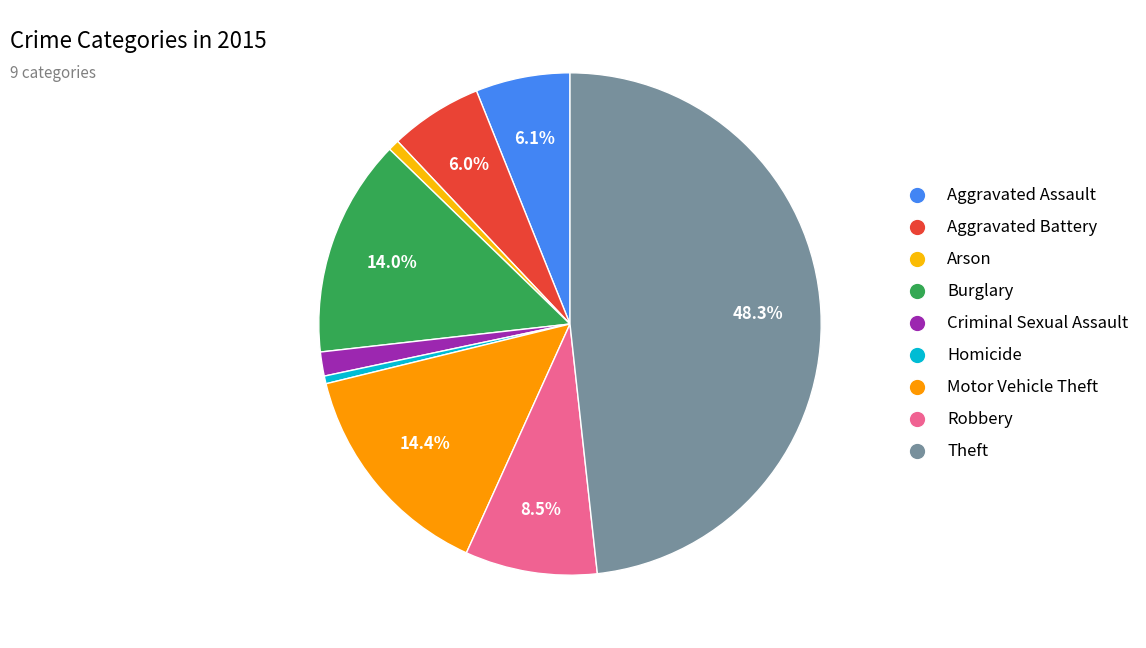

To the nearest percent, what percentage of the pie is Aggravated Battery?

6%